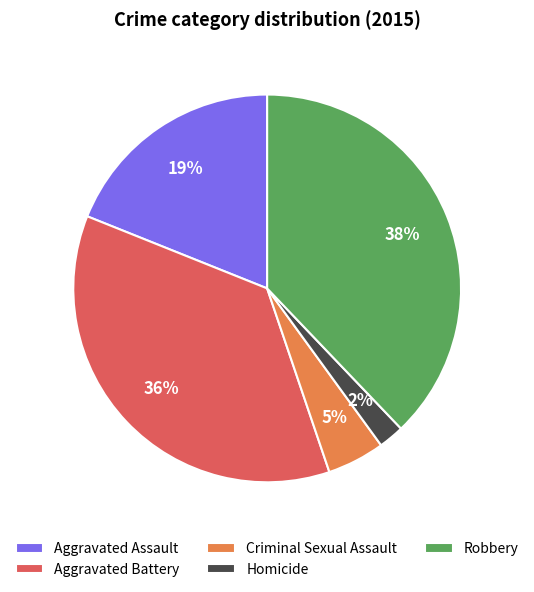

Rank the categories by value from highest to lowest.

Robbery, Aggravated Battery, Aggravated Assault, Criminal Sexual Assault, Homicide